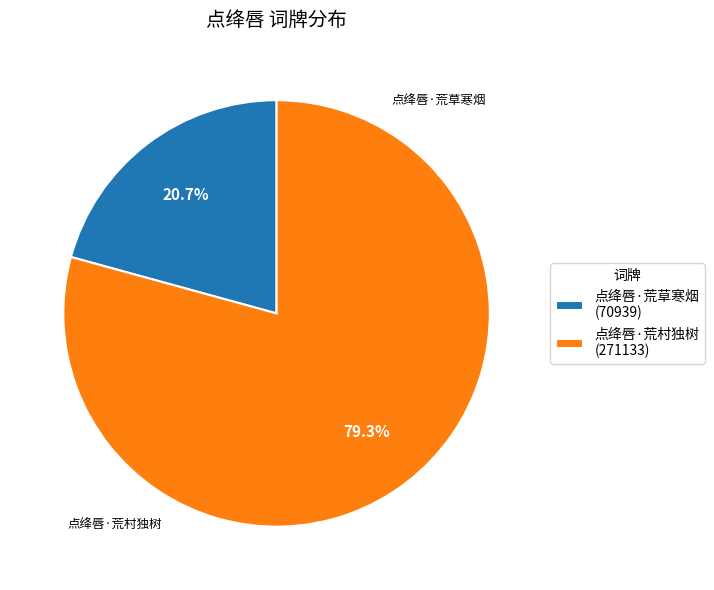

True or false: 点绛唇·荒草寒烟 accounts for 9% of the total.

False